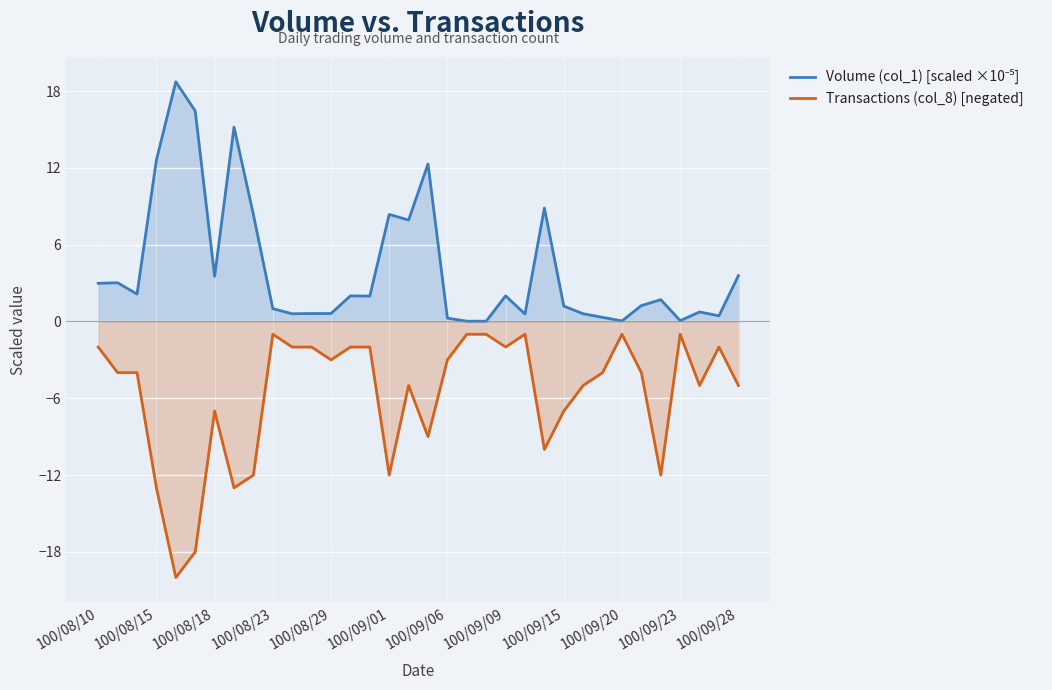

Which series has the largest total across all categories?

Volume (col_1) [scaled ×10⁻⁵]